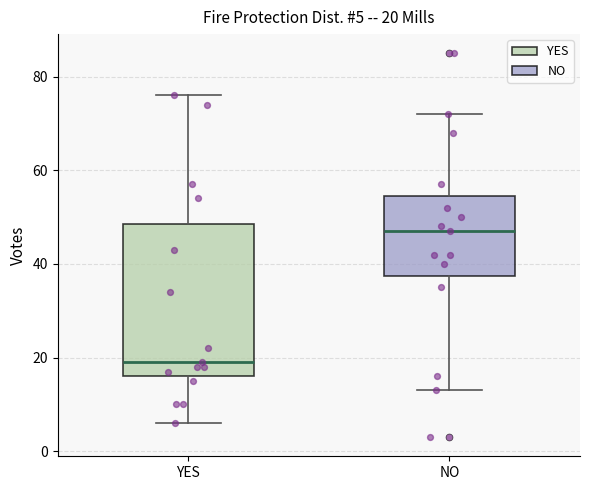

Which box is the tallest, from its lower edge to its upper edge?

YES